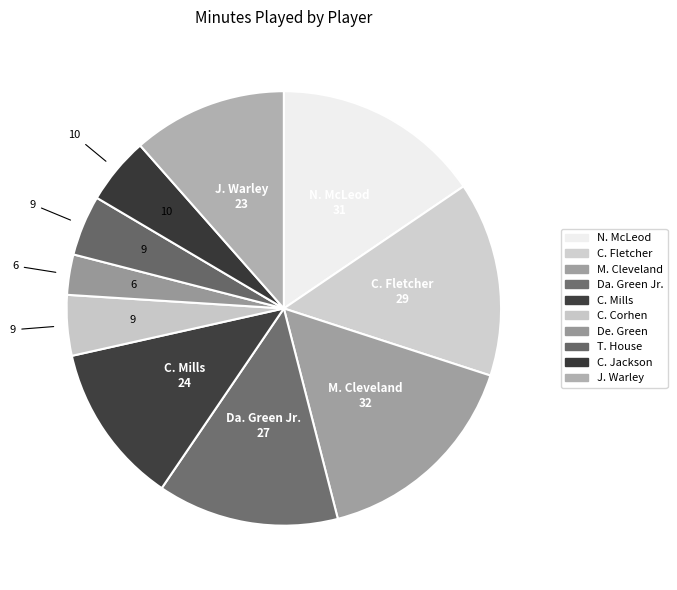

What is the smallest slice in the pie chart?

De. Green